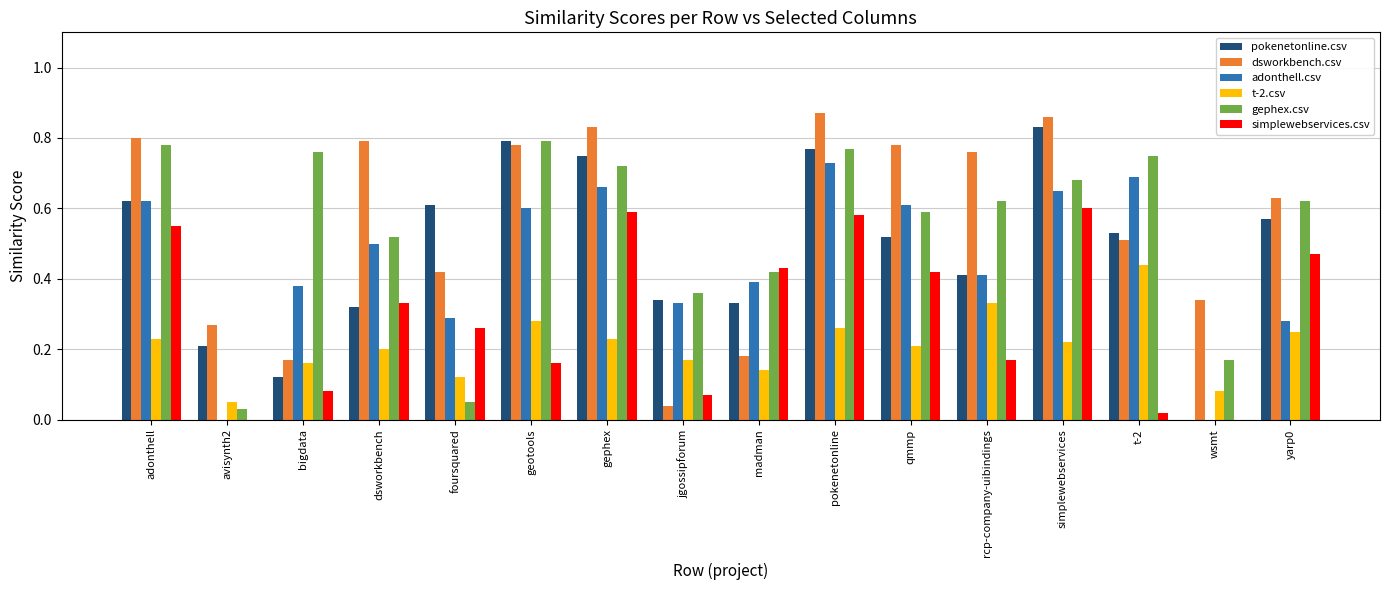

Between simplewebservices and t-2, which series saw the biggest shift?

simplewebservices.csv